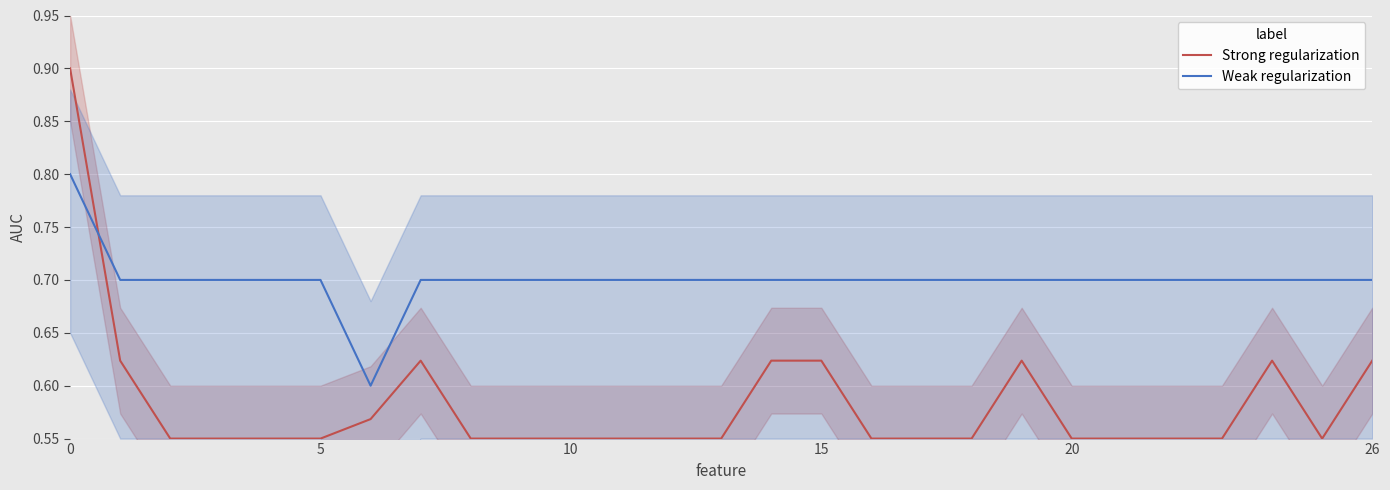

Reading right to left, transcribe all the data shown in this chart.

Strong regularization: 0.6	0.6	0.6	0.6	0.6	0.6	0.6	0.6	0.6	0.6	0.6	0.6	0.6	0.6	0.6	0.6	0.6	0.6	0.6	0.6	0.6	0.6	0.6	0.6	0.6	0.6	0.9
Weak regularization: 0.7	0.7	0.7	0.7	0.7	0.7	0.7	0.7	0.7	0.7	0.7	0.7	0.7	0.7	0.7	0.7	0.7	0.7	0.7	0.7	0.6	0.7	0.7	0.7	0.7	0.7	0.8